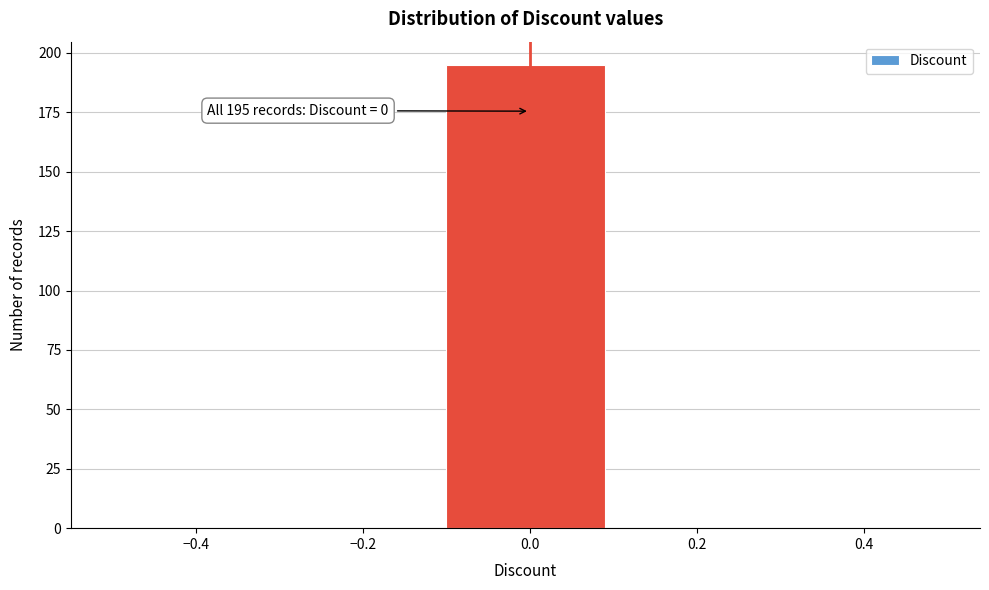

Which range on the x-axis has the tallest bar?

-0.1 to 0.1